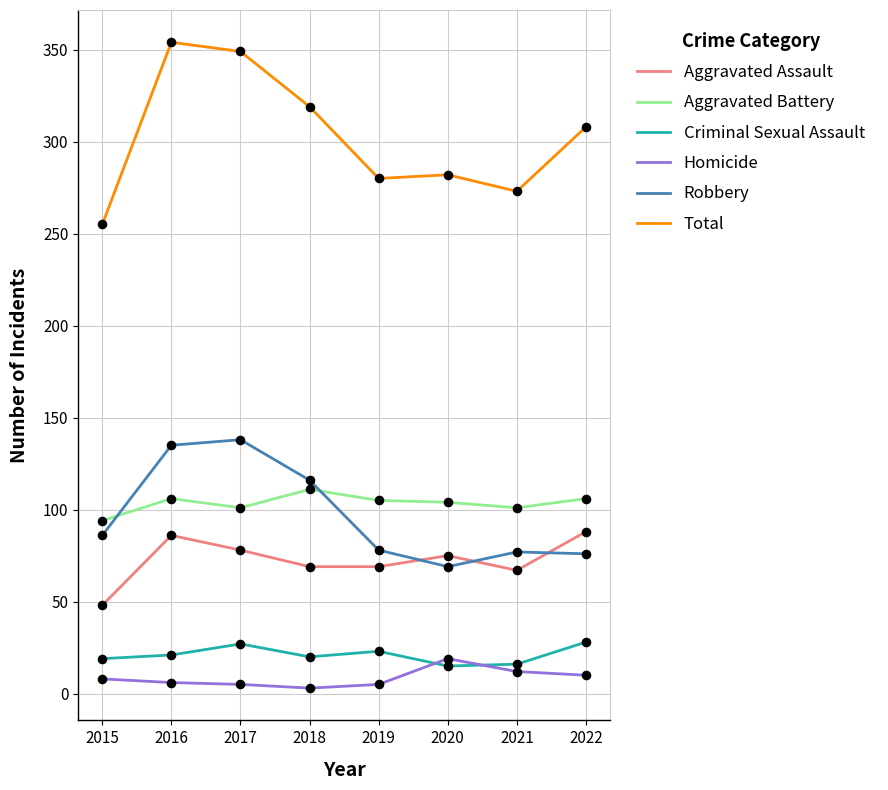

What are all the series names shown in the legend?

Aggravated Assault, Aggravated Battery, Criminal Sexual Assault, Homicide, Robbery, Total